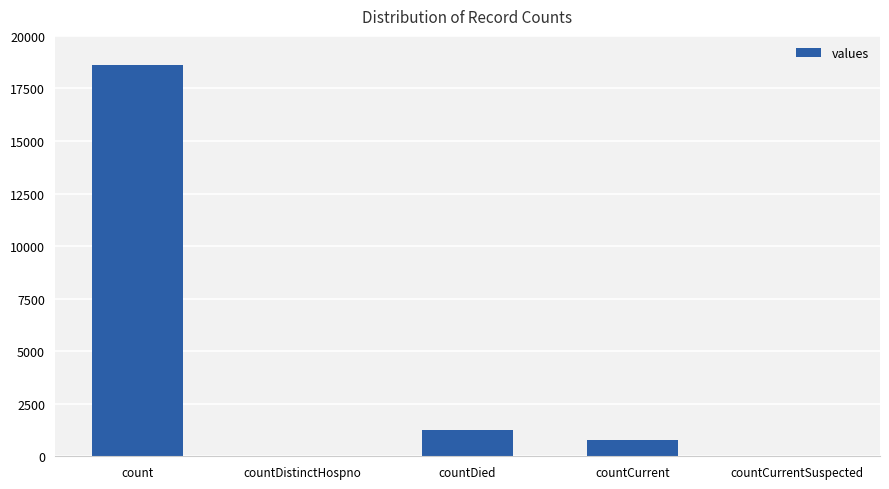

What is the change in value from countDistinctHospno to countDied?

+1250